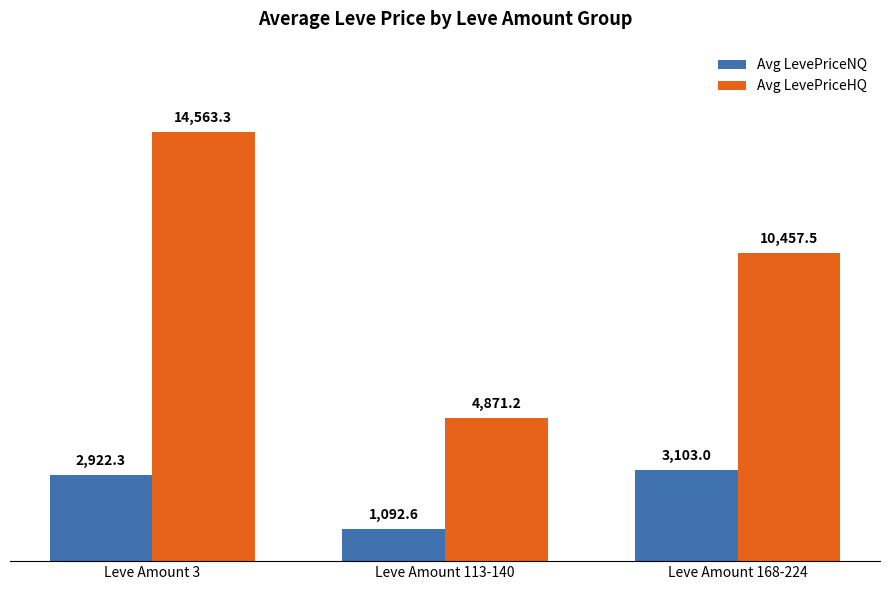

Which series has the largest range (max minus min)?

Avg LevePriceHQ